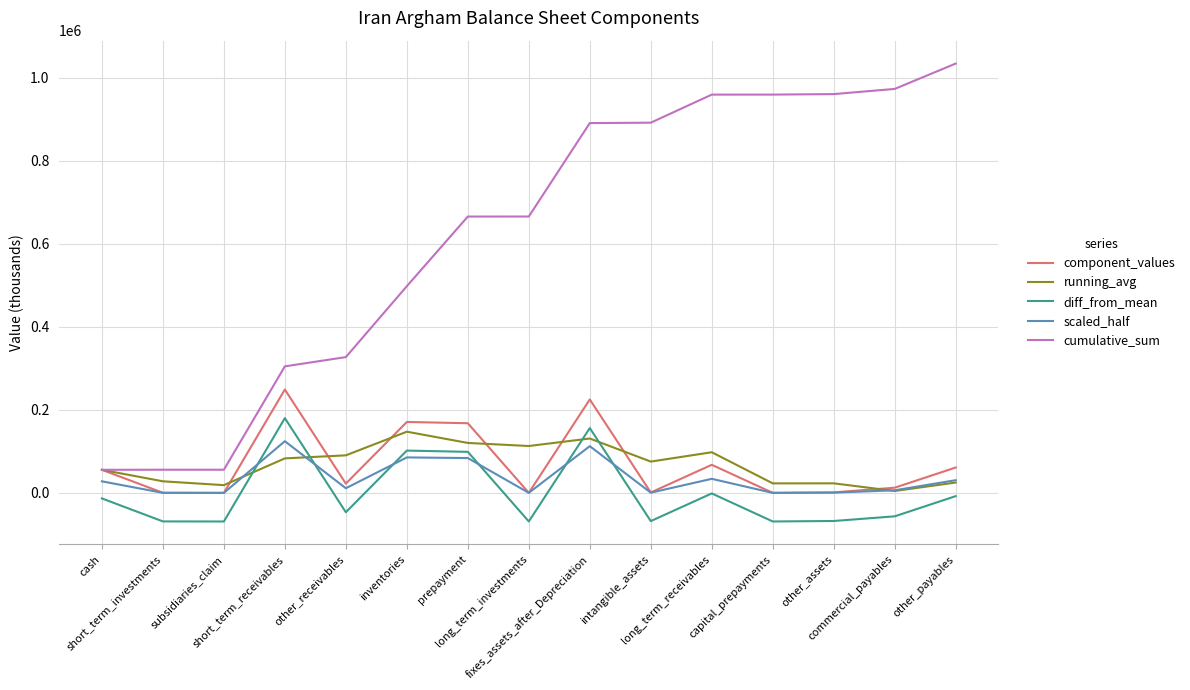

What is the total value across all series at fixes_assets_after_Depreciation?

1515496.2